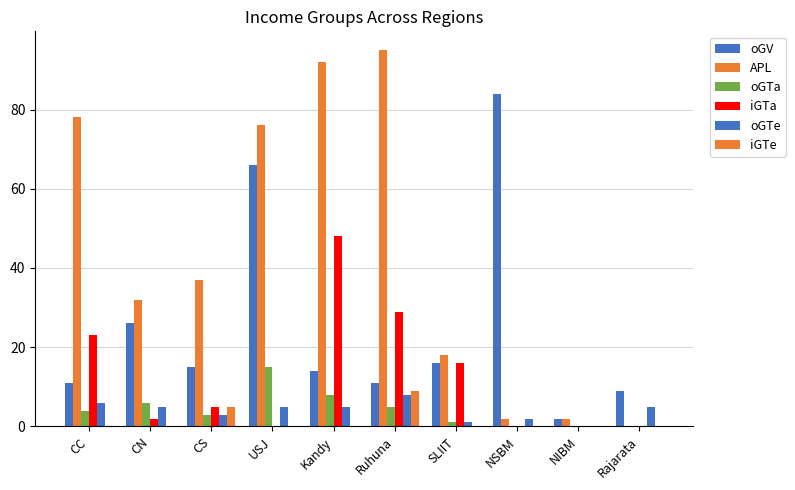

Does the chart contain stacked bars?

No